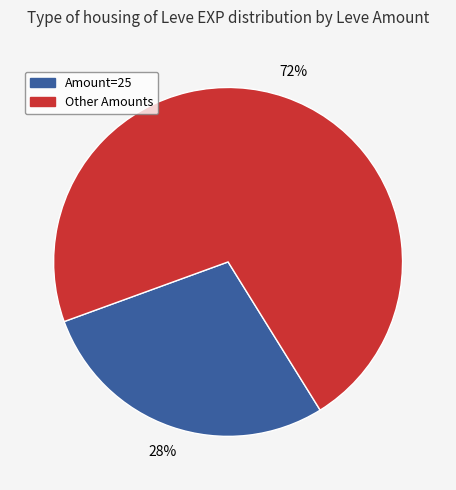

How many slices are in this pie chart?

2